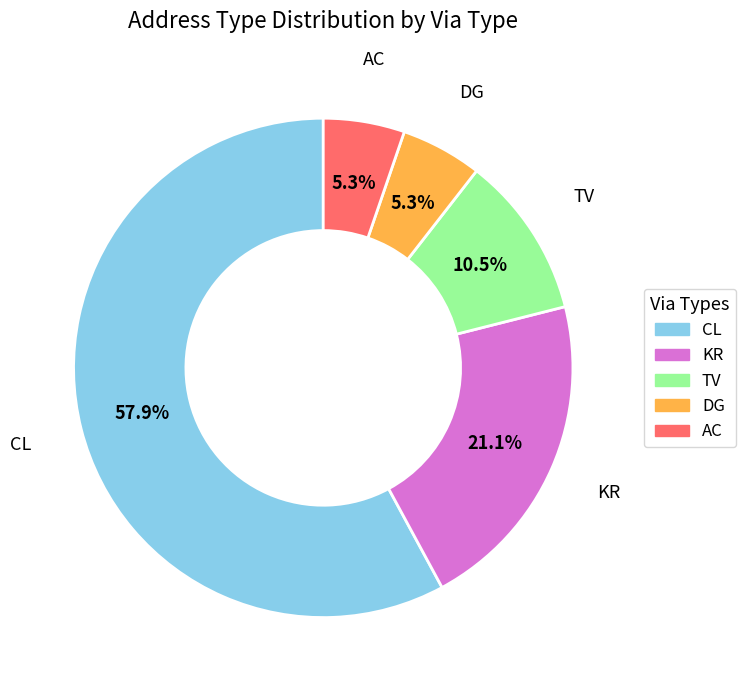

Is there a majority slice in this chart?

Yes